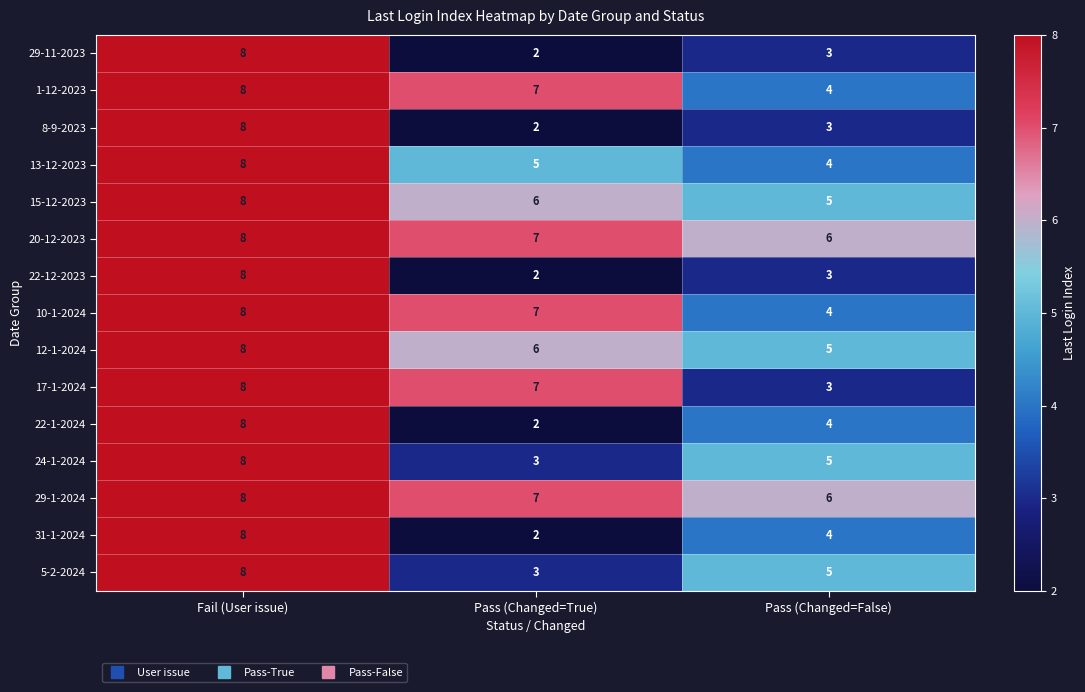

What is the greatest value displayed?

8